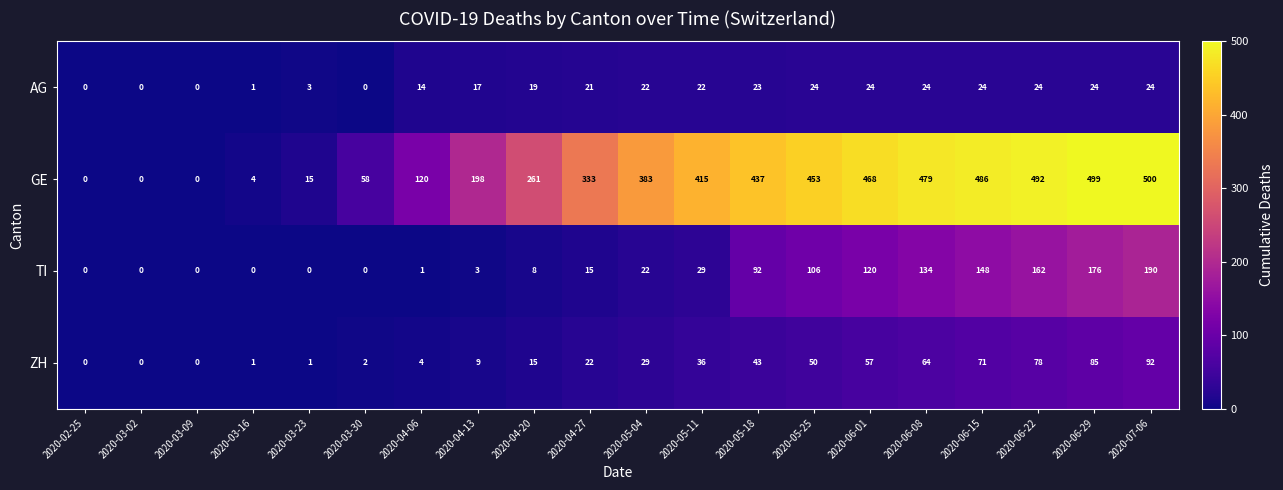

How many data points does each series have?

20